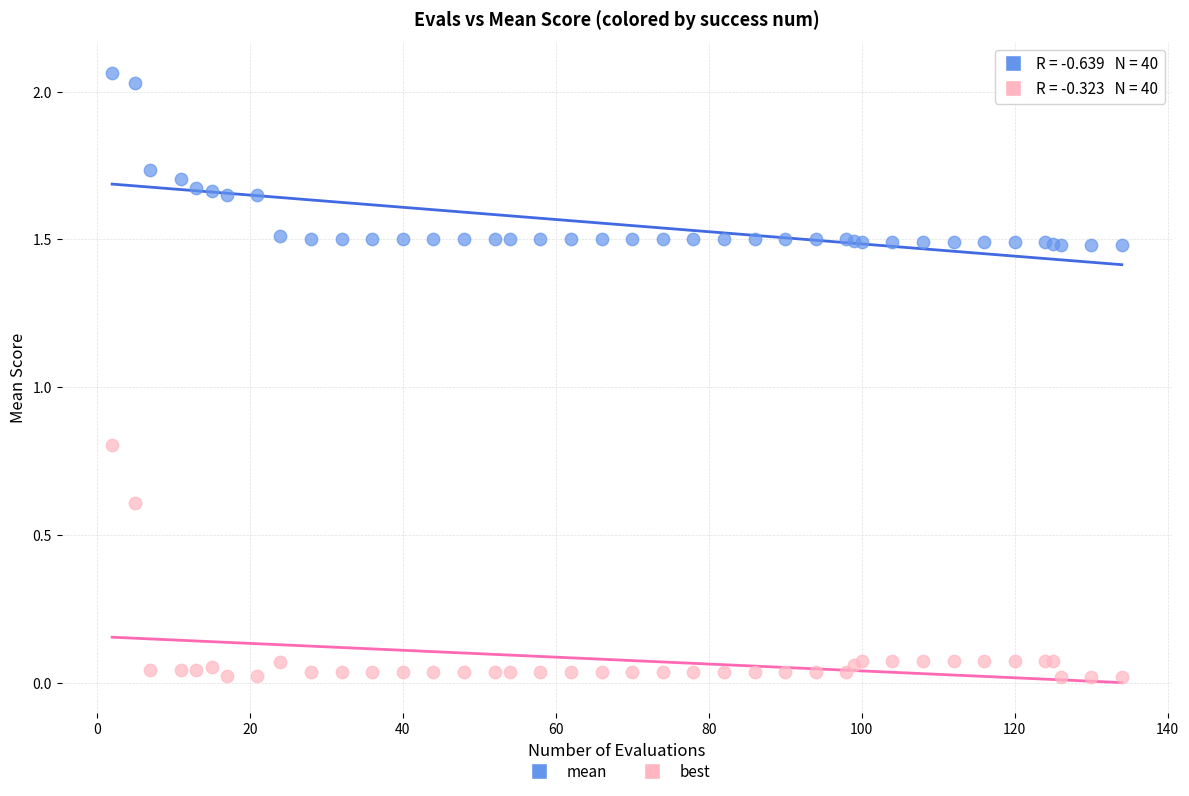

What are all the series names shown in the legend?

mean, best